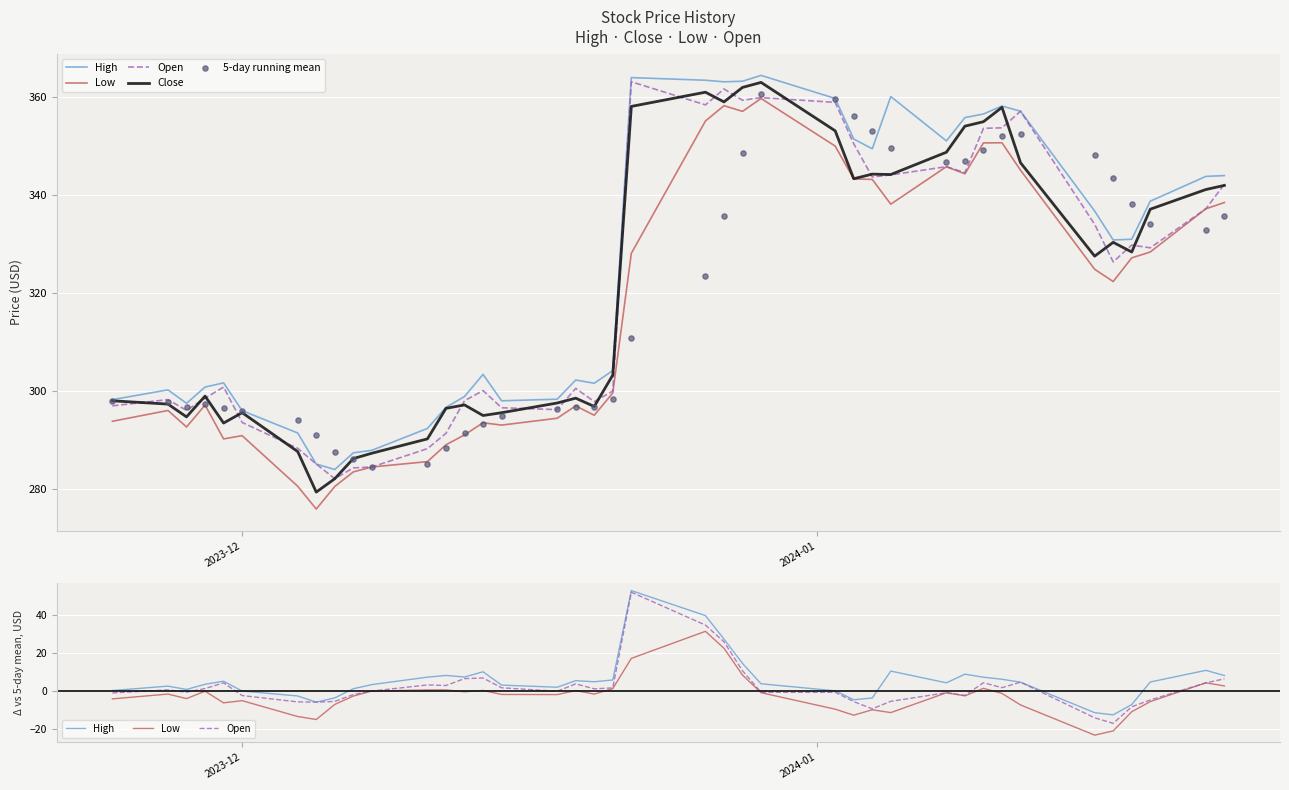

Which series reaches the minimum Y coordinate?

Low